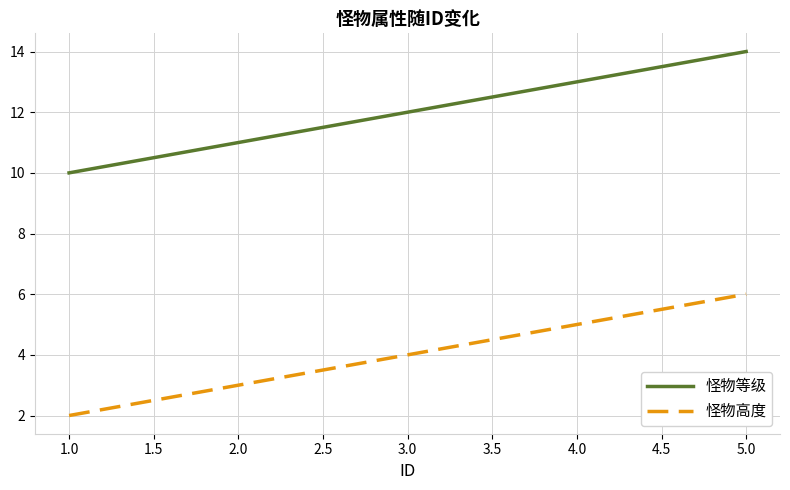

What is the difference between the second highest and minimum values in the 怪物等级 series?

3